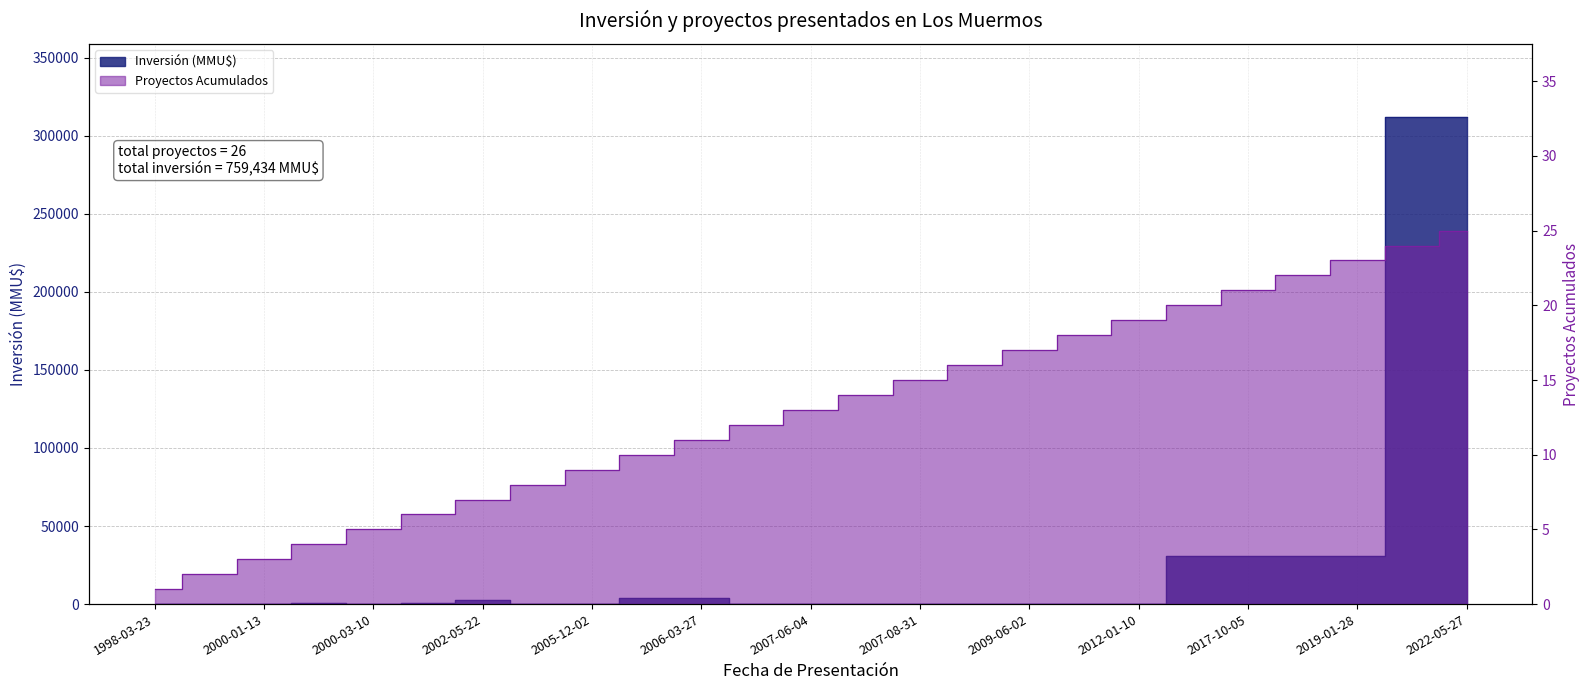

What position from the right is 2001-07-18?

20